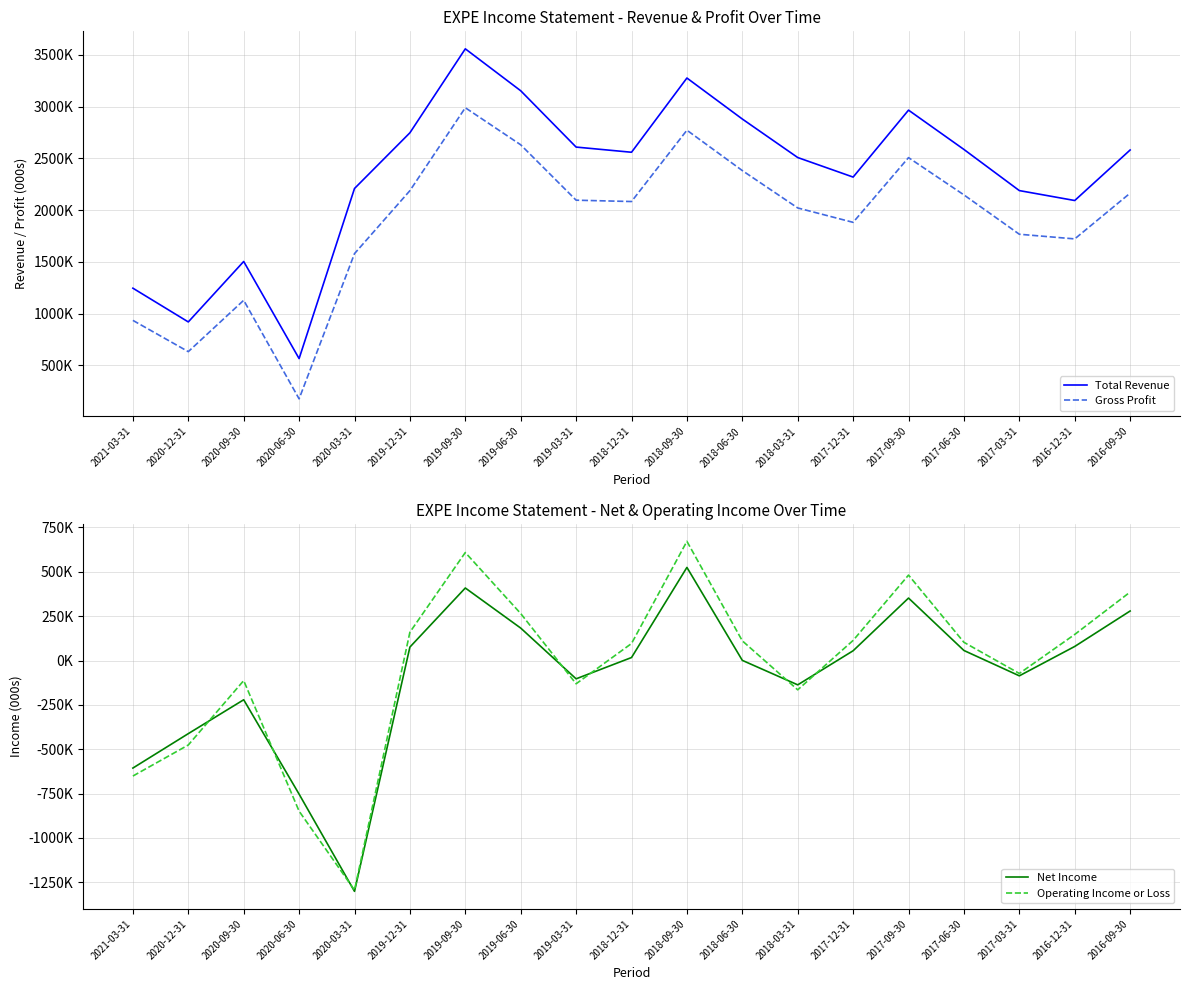

How many values in the Operating Income or Loss series exceed 102800?

9